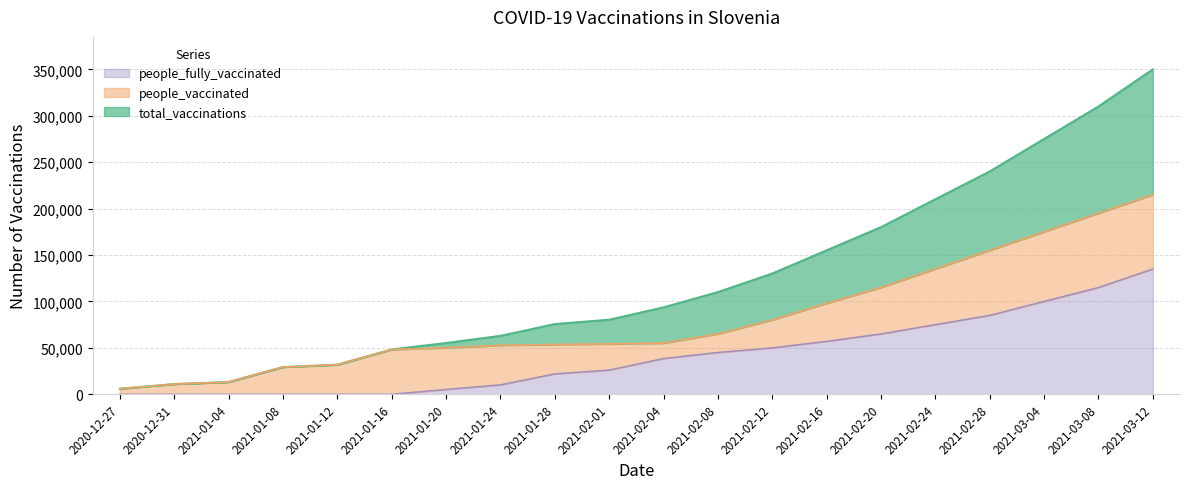

What is the difference between the maximum and minimum values in the people_vaccinated series?

209085